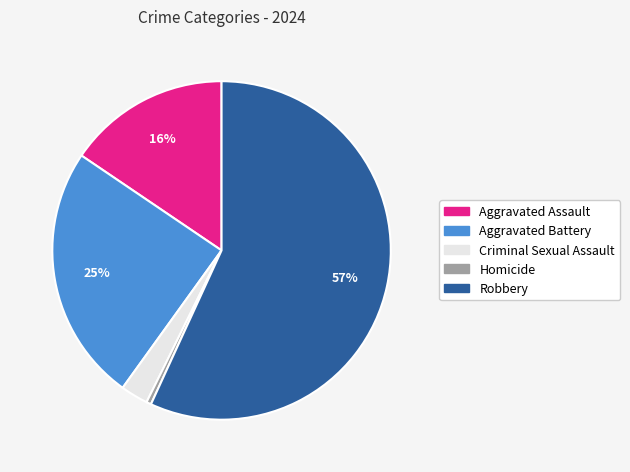

Which slice is the smallest?

Homicide